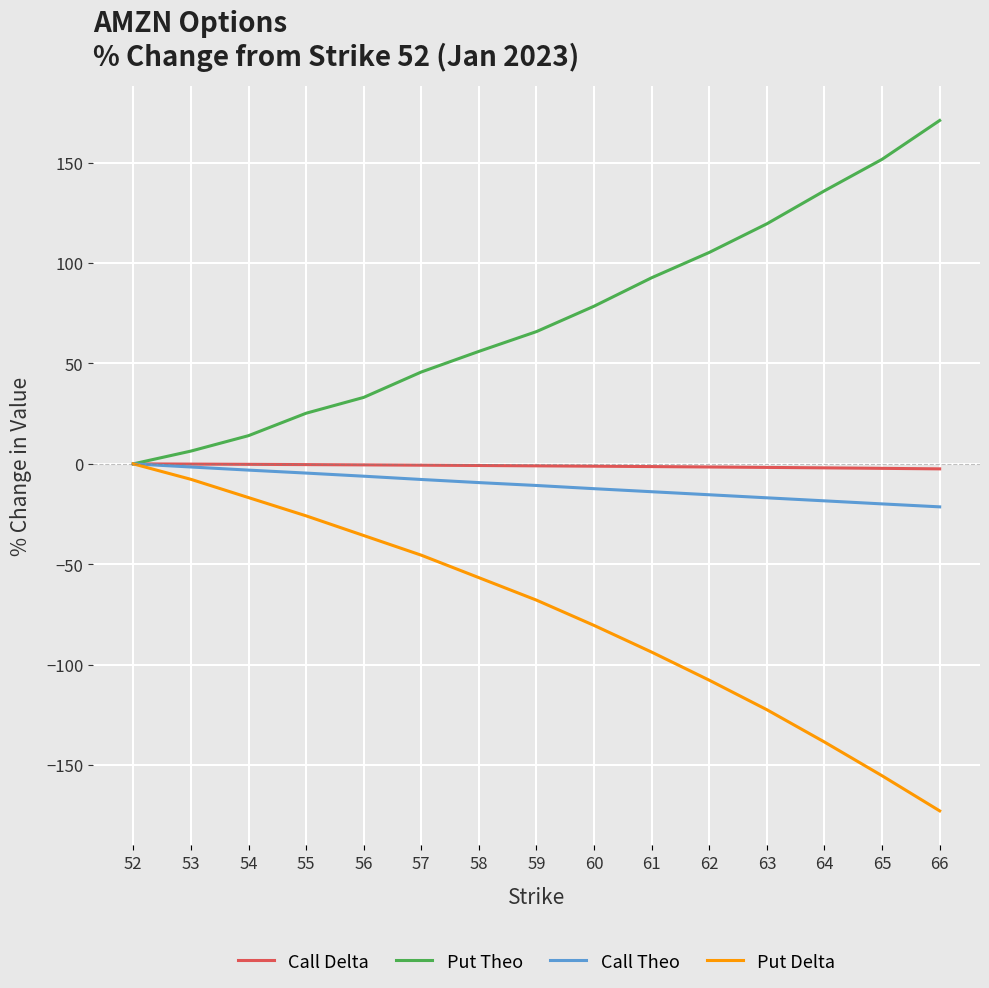

What is the minimum value shown in the chart?

-172.7